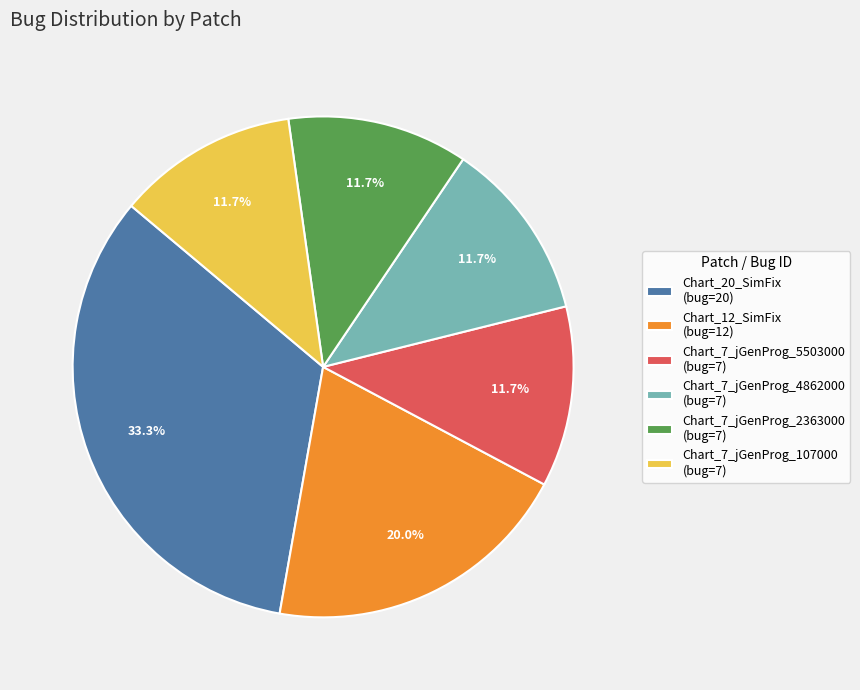

Between Chart_20_SimFix and Chart_7_jGenProg_2363000, which is larger?

Chart_20_SimFix